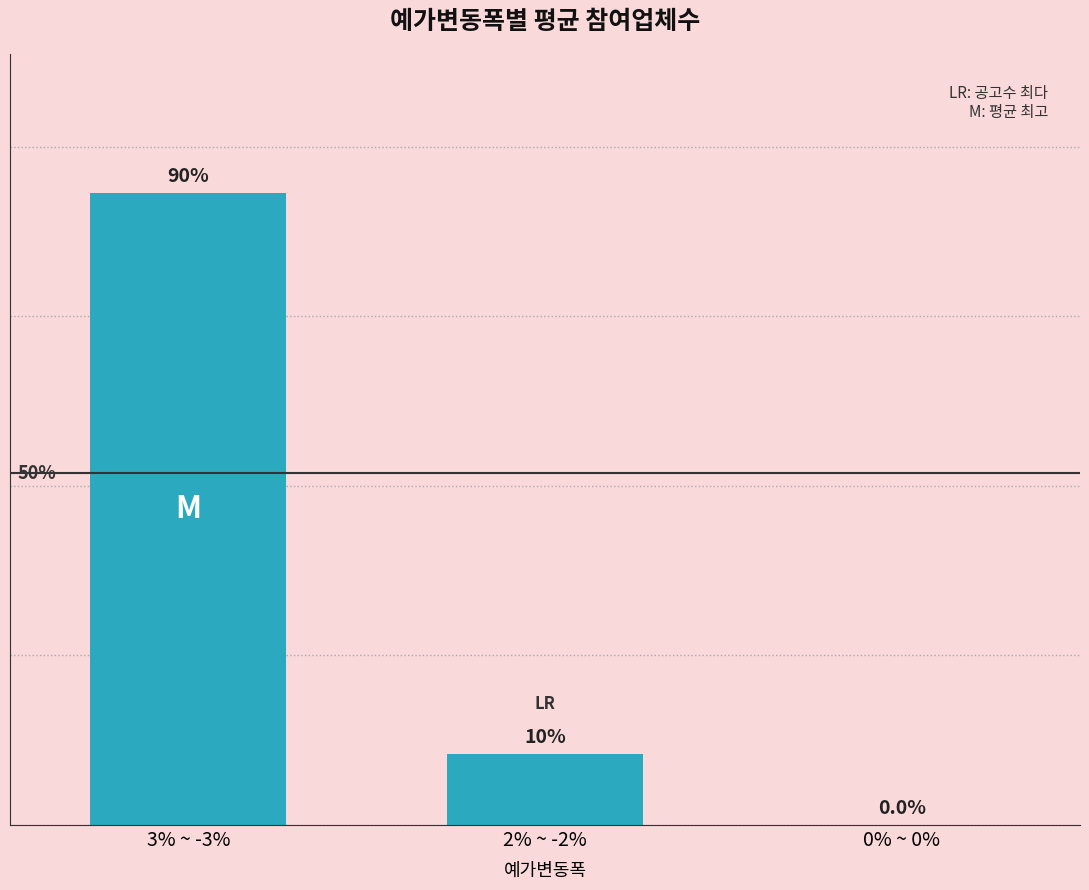

What is the change in value from 2% ~ -2% to 0% ~ 0%?

-21.0